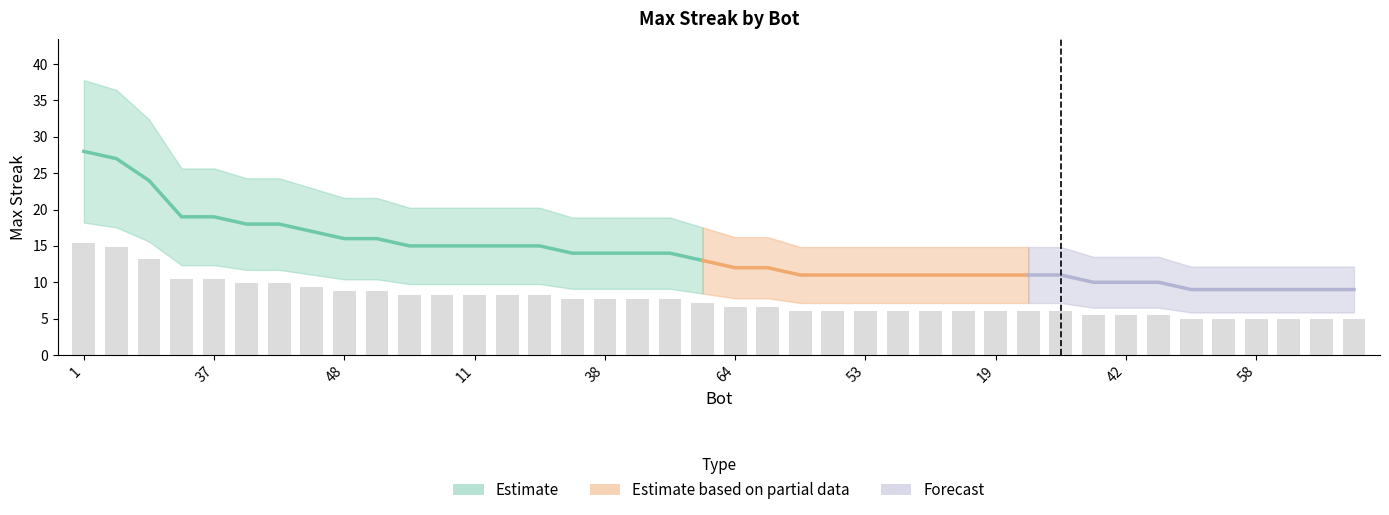

Does the chart contain stacked bars?

No